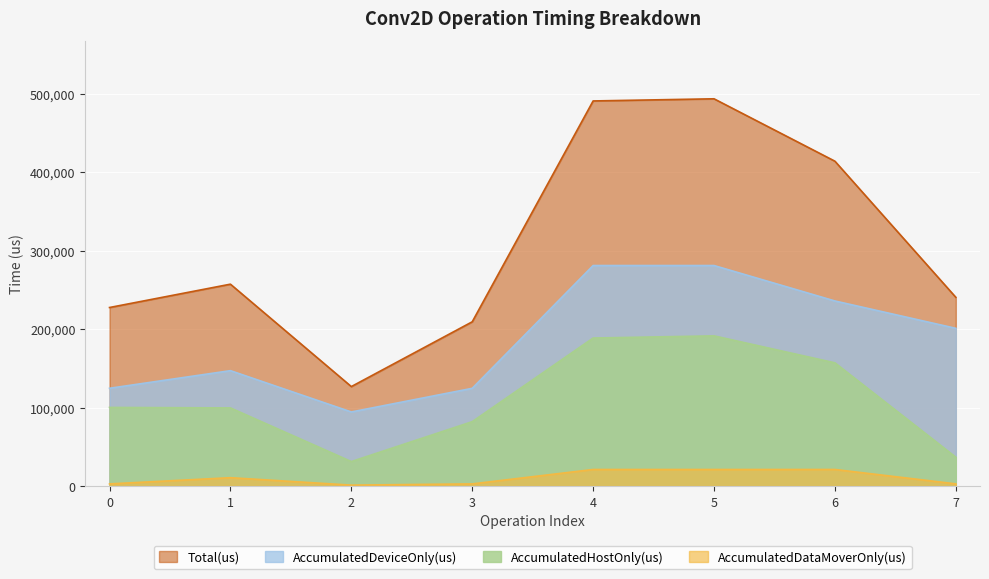

Which series has the widest spread of values?

Total(us)